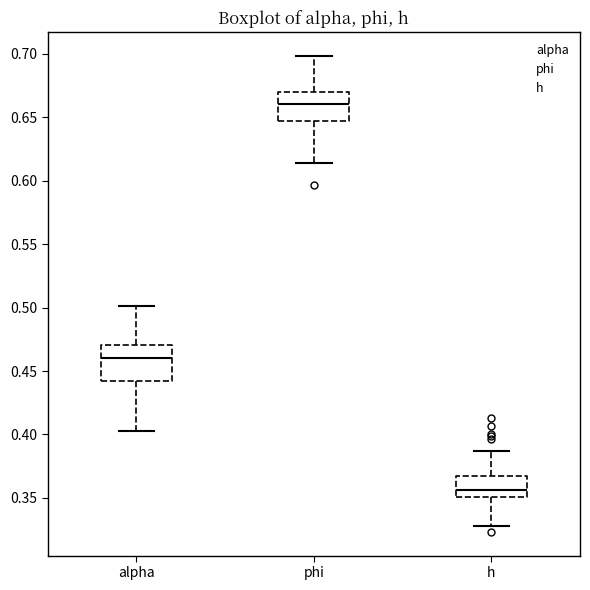

Reading left to right, read every box against the y-axis: the position of its median line, the range the box covers, and the ends of its whiskers. The values are not printed on the chart, so give them approximately, as read against the axis.

alpha: median 0.460, box 0.440 to 0.470, whiskers 0.400 to 0.500
phi: median 0.660, box 0.645 to 0.670, whiskers 0.615 to 0.700
h: median 0.355, box 0.350 to 0.365, whiskers 0.330 to 0.385